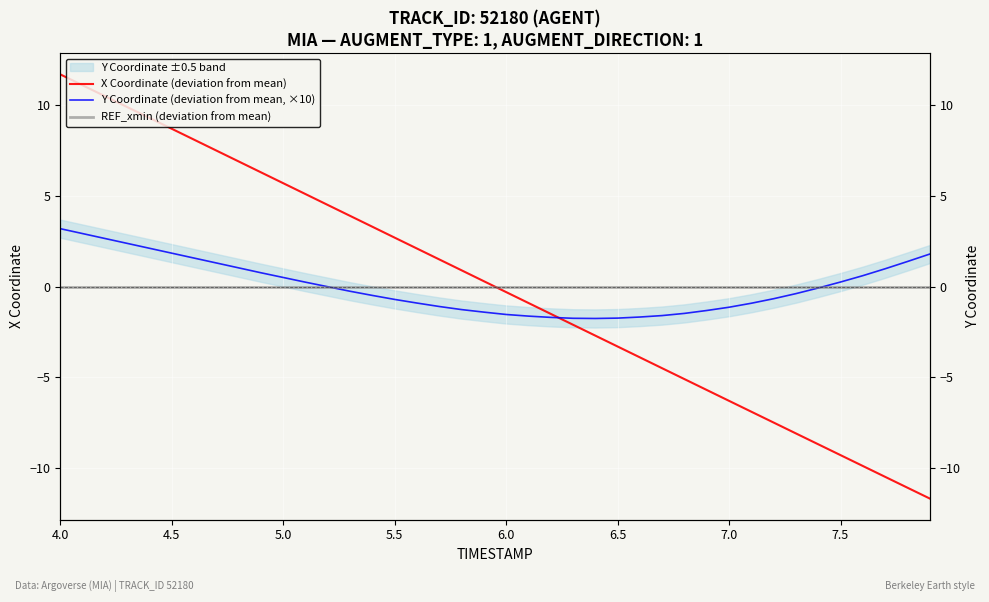

At which category is the sum across all series the highest?

4.0